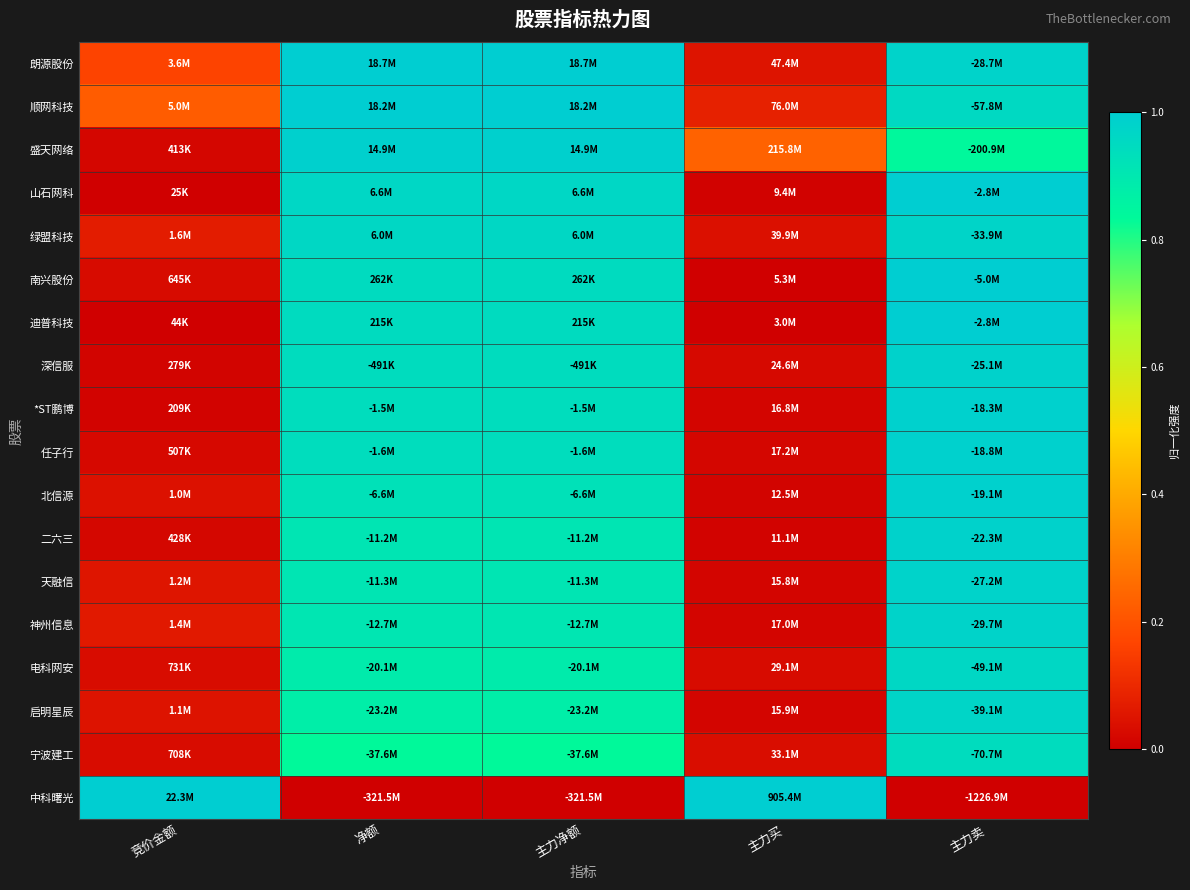

Reading right to left, extract all data points from this chart.

朗源股份: 主力卖=1.0	主力买=0.0	主力净额=1.0	净额=1.0	竞价金额=0.2
顺网科技: 主力卖=1.0	主力买=0.1	主力净额=1.0	净额=1.0	竞价金额=0.2
盛天网络: 主力卖=0.8	主力买=0.2	主力净额=1.0	净额=1.0	竞价金额=0.0
山石网科: 主力卖=1.0	主力买=0.0	主力净额=1.0	净额=1.0	竞价金额=0.0
绿盟科技: 主力卖=1.0	主力买=0.0	主力净额=1.0	净额=1.0	竞价金额=0.1
南兴股份: 主力卖=1.0	主力买=0.0	主力净额=0.9	净额=0.9	竞价金额=0.0
迪普科技: 主力卖=1.0	主力买=0.0	主力净额=0.9	净额=0.9	竞价金额=0.0
深信服: 主力卖=1.0	主力买=0.0	主力净额=0.9	净额=0.9	竞价金额=0.0
*ST鹏博: 主力卖=1.0	主力买=0.0	主力净额=0.9	净额=0.9	竞价金额=0.0
任子行: 主力卖=1.0	主力买=0.0	主力净额=0.9	净额=0.9	竞价金额=0.0
北信源: 主力卖=1.0	主力买=0.0	主力净额=0.9	净额=0.9	竞价金额=0.0
二六三: 主力卖=1.0	主力买=0.0	主力净额=0.9	净额=0.9	竞价金额=0.0
天融信: 主力卖=1.0	主力买=0.0	主力净额=0.9	净额=0.9	竞价金额=0.1
神州信息: 主力卖=1.0	主力买=0.0	主力净额=0.9	净额=0.9	竞价金额=0.1
电科网安: 主力卖=1.0	主力买=0.0	主力净额=0.9	净额=0.9	竞价金额=0.0
启明星辰: 主力卖=1.0	主力买=0.0	主力净额=0.9	净额=0.9	竞价金额=0.0
宁波建工: 主力卖=0.9	主力买=0.0	主力净额=0.8	净额=0.8	竞价金额=0.0
中科曙光: 主力卖=0.0	主力买=1.0	主力净额=0.0	净额=0.0	竞价金额=1.0